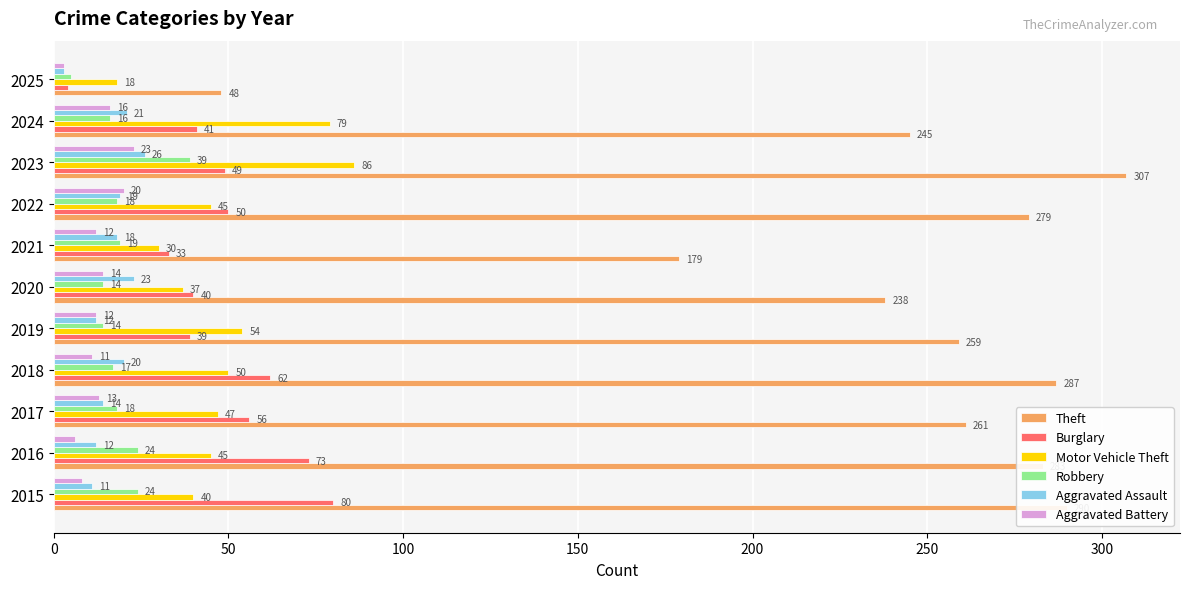

What are all the series names shown in the legend?

Theft, Burglary, Motor Vehicle Theft, Robbery, Aggravated Assault, Aggravated Battery